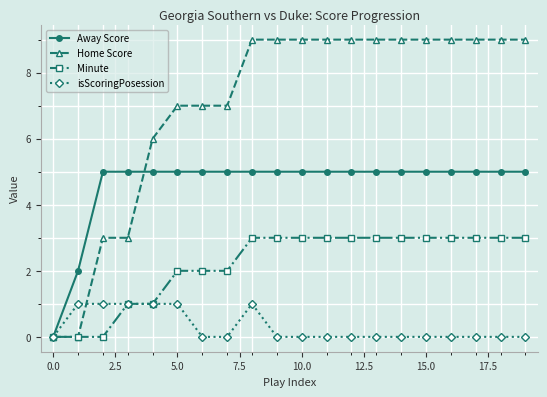

Which series has the largest total across all categories?

Home Score